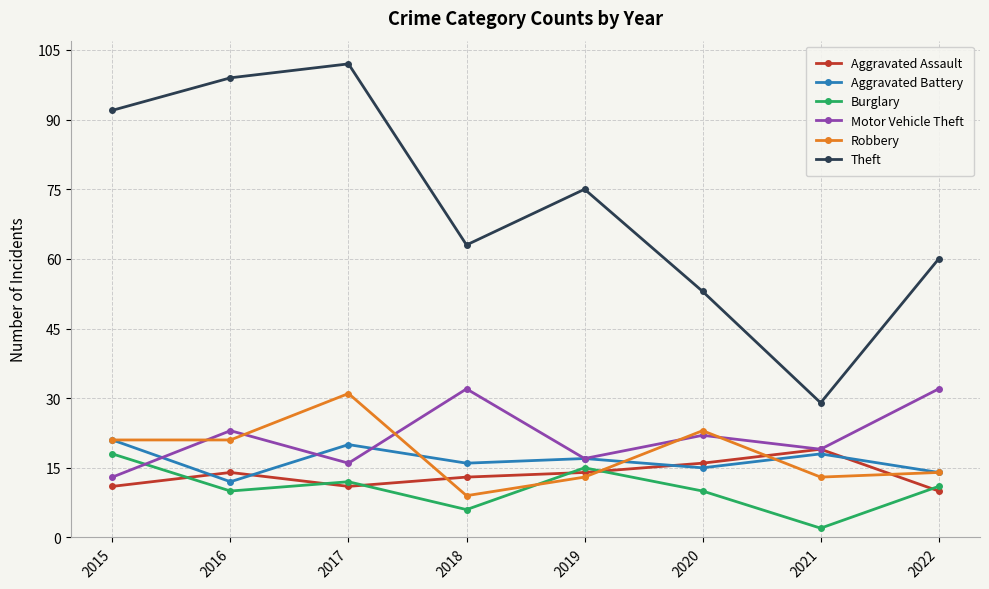

Is the value of Burglary at 2021 greater than the value of Aggravated Battery at 2019?

No